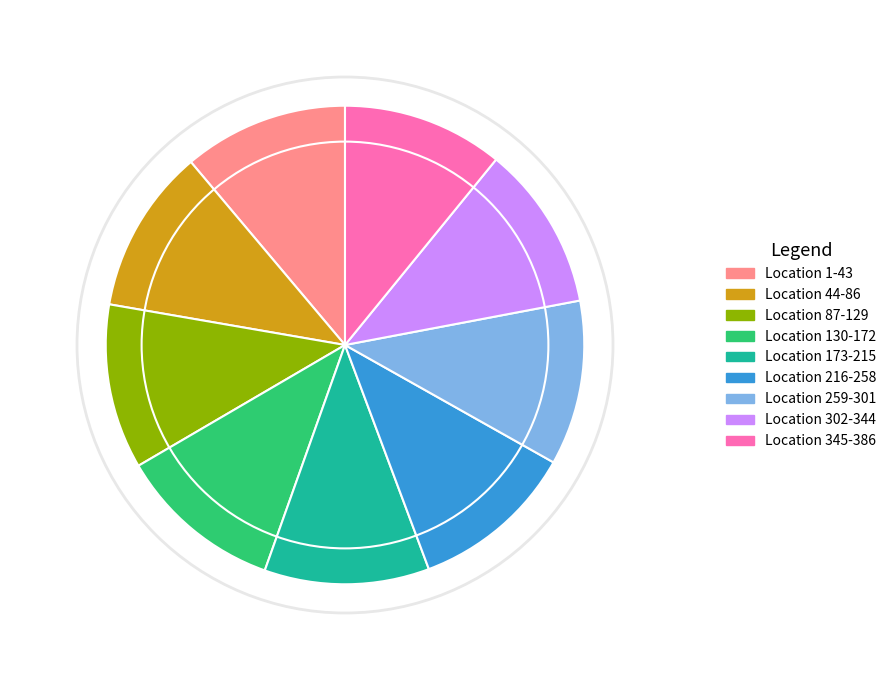

Is the sum of Location 87-129 and Location 345-386 greater than half?

No